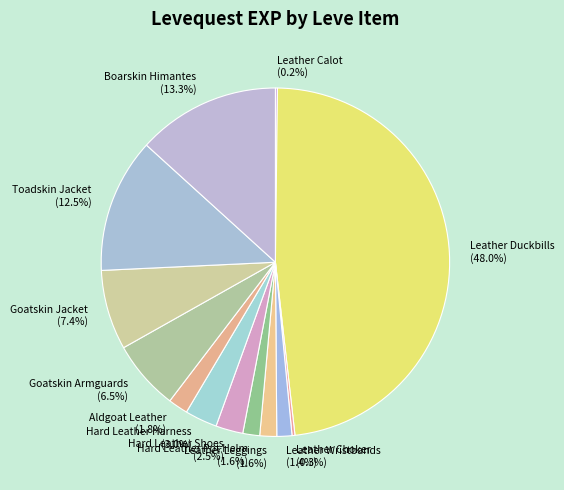

Does Goatskin Jacket account for over 50% of the chart?

No